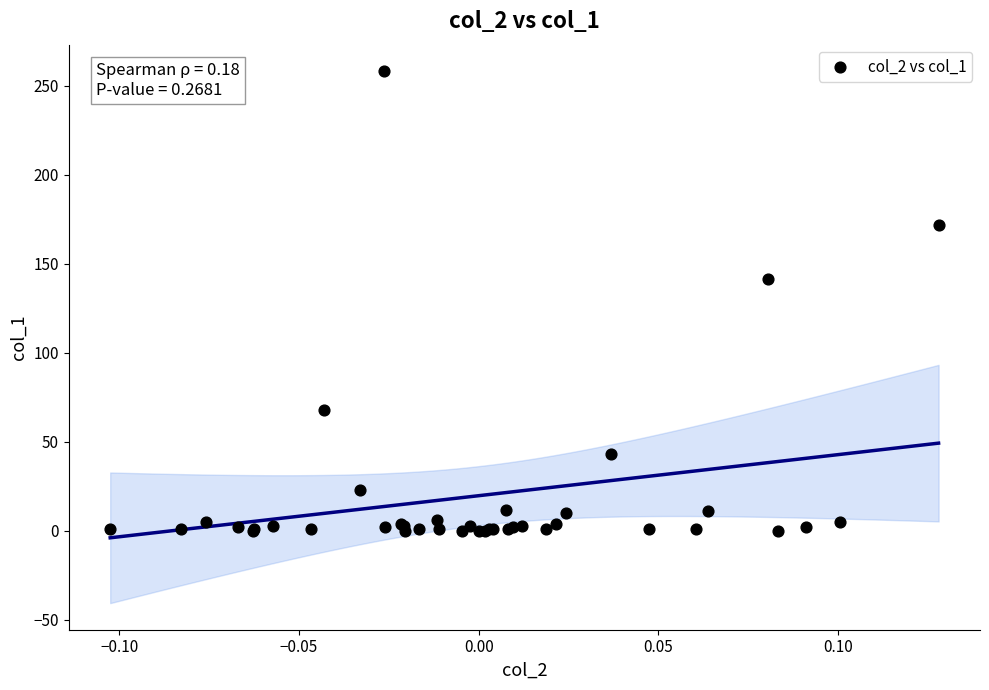

What Y value in the scatter plot is closest to 129?

141.3